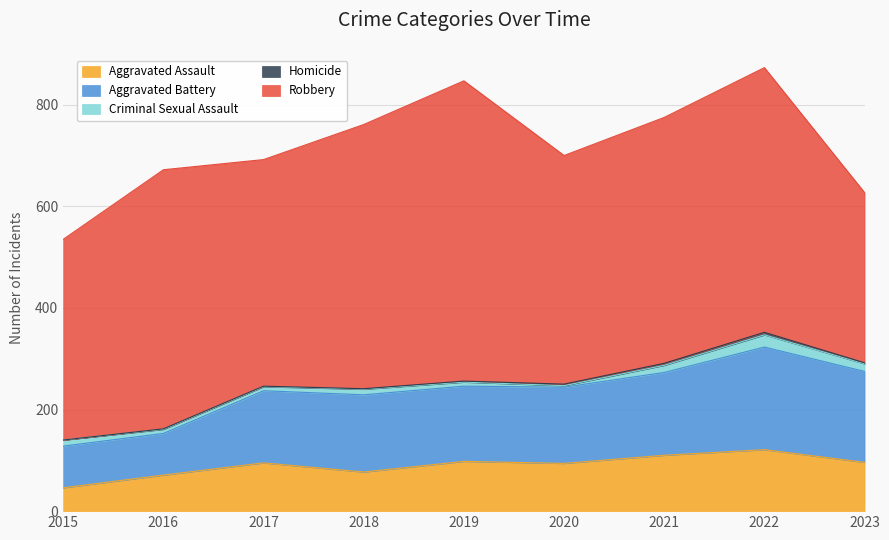

Rank the series at 2022 from lowest to highest value.

Homicide, Criminal Sexual Assault, Aggravated Assault, Aggravated Battery, Robbery